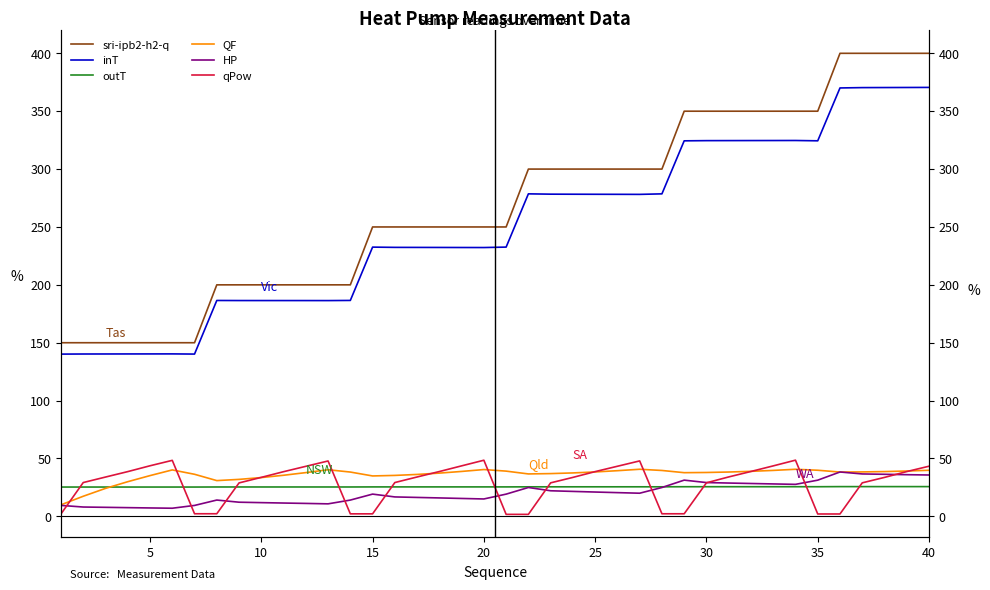

Which series has the largest total across all categories?

sri-ipb2-h2-q